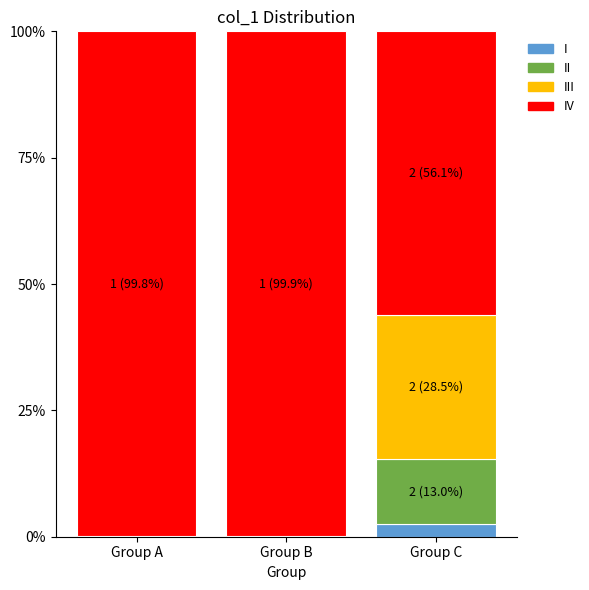

What is the total value across all series at Group A?

100.0